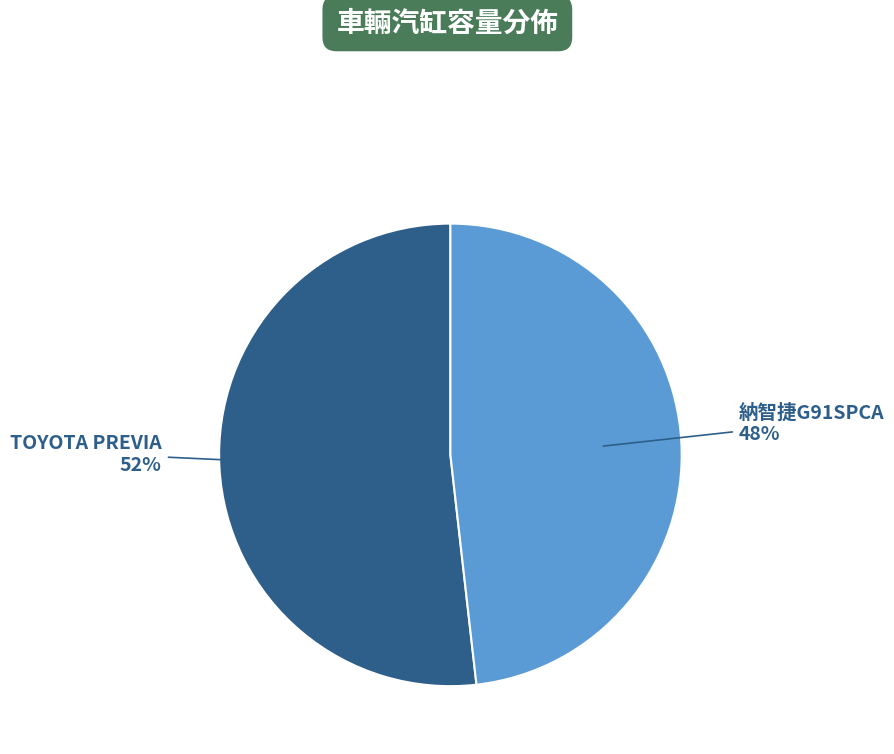

To the nearest percent, what is the average slice percentage?

50%